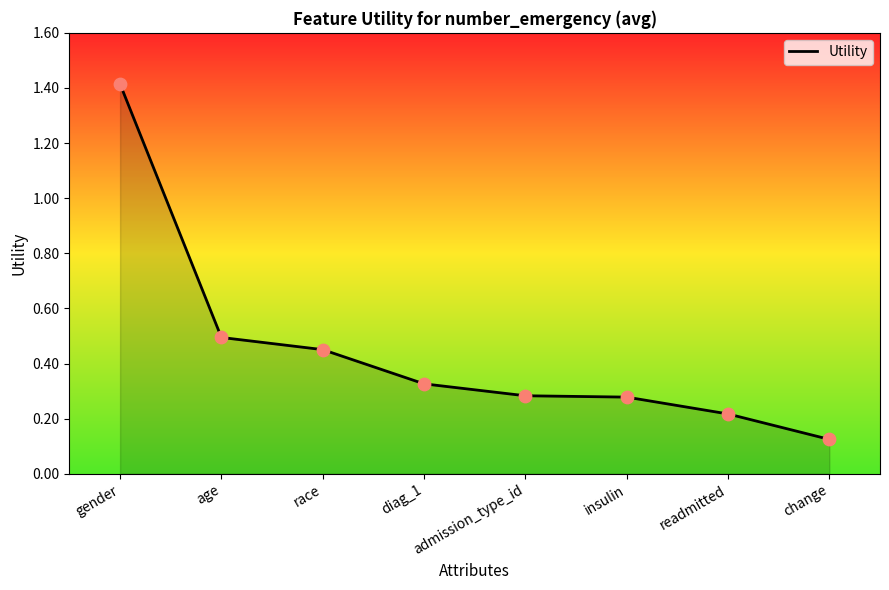

Which has a higher value, age or change?

age